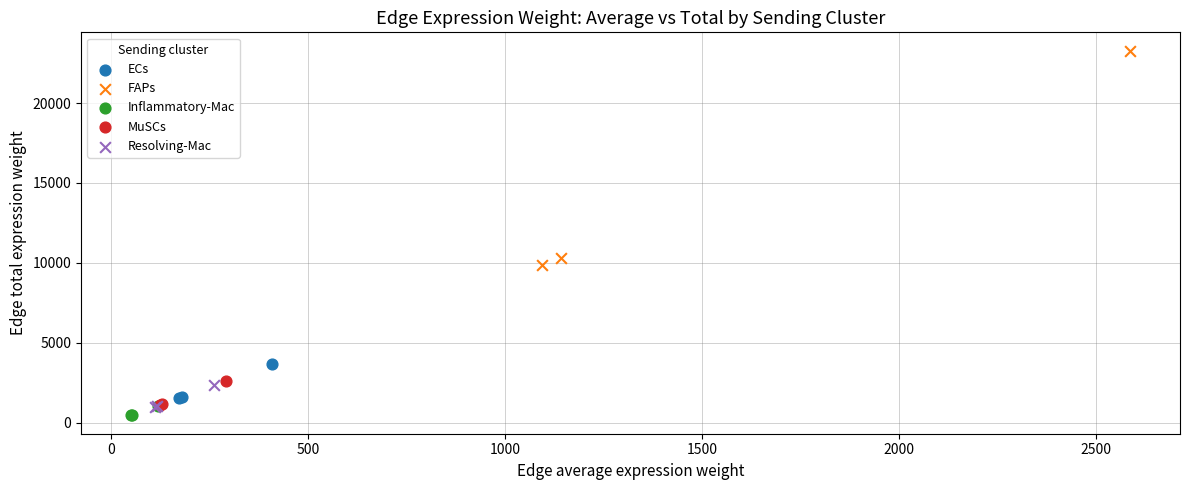

Which series has the widest spread of Y values?

FAPs